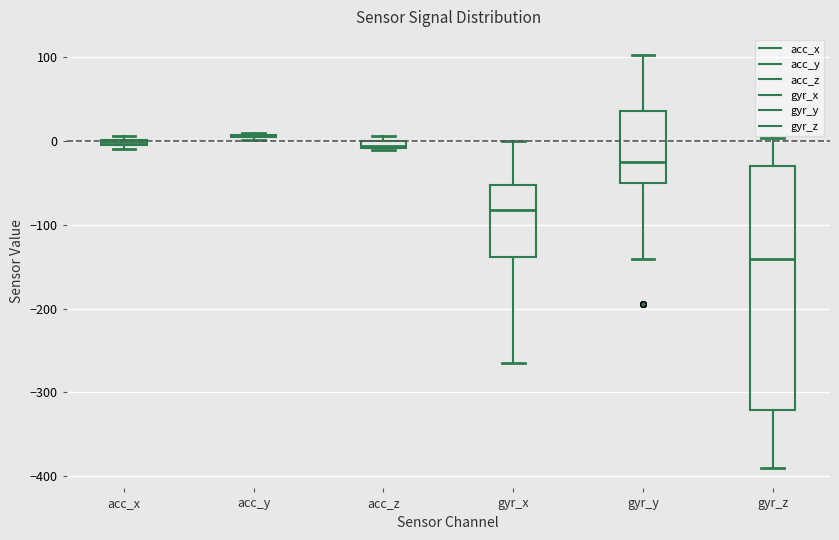

Where is the lower edge of the box for gyr_x on the y-axis? The values are not printed on the chart, so give them approximately, as read against the axis.

-140